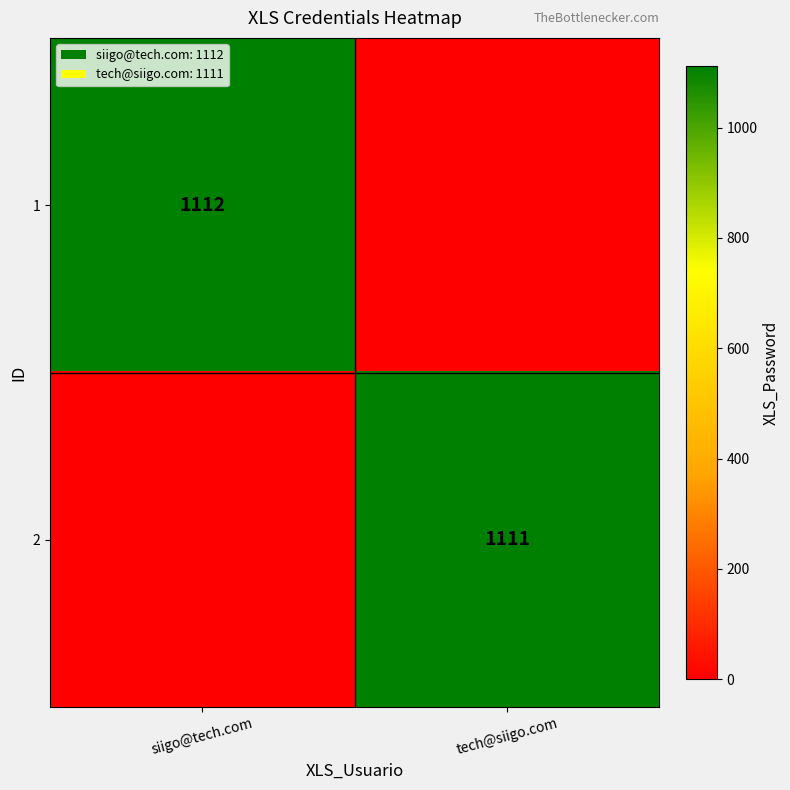

How many categories are shown in the chart?

2